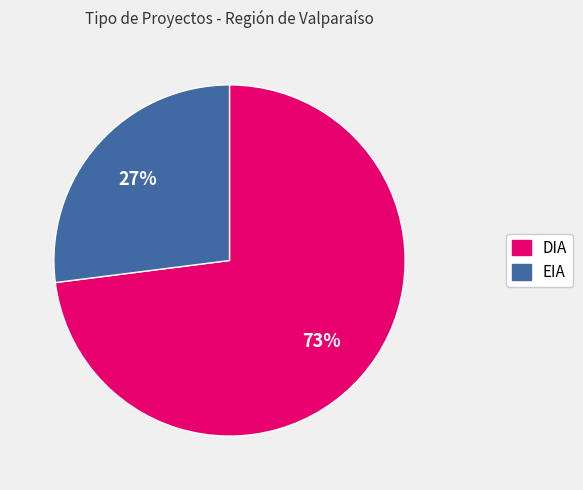

Does any single category account for the majority?

Yes